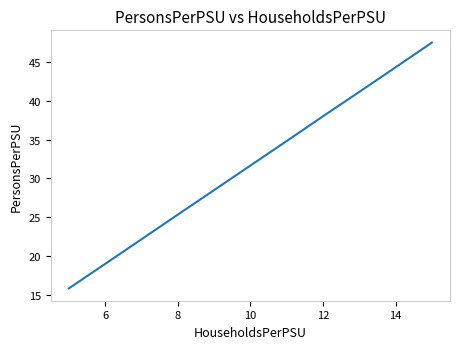

What is the minimum value shown in the chart?

15.8